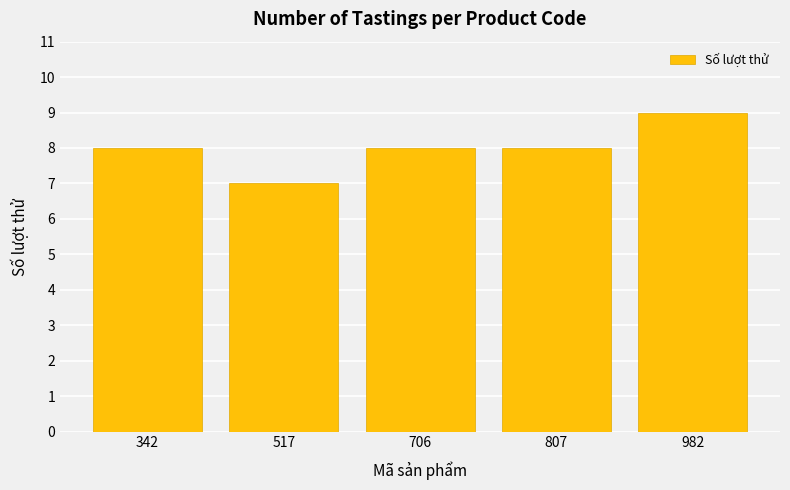

What is the difference between the maximum and second lowest values?

1